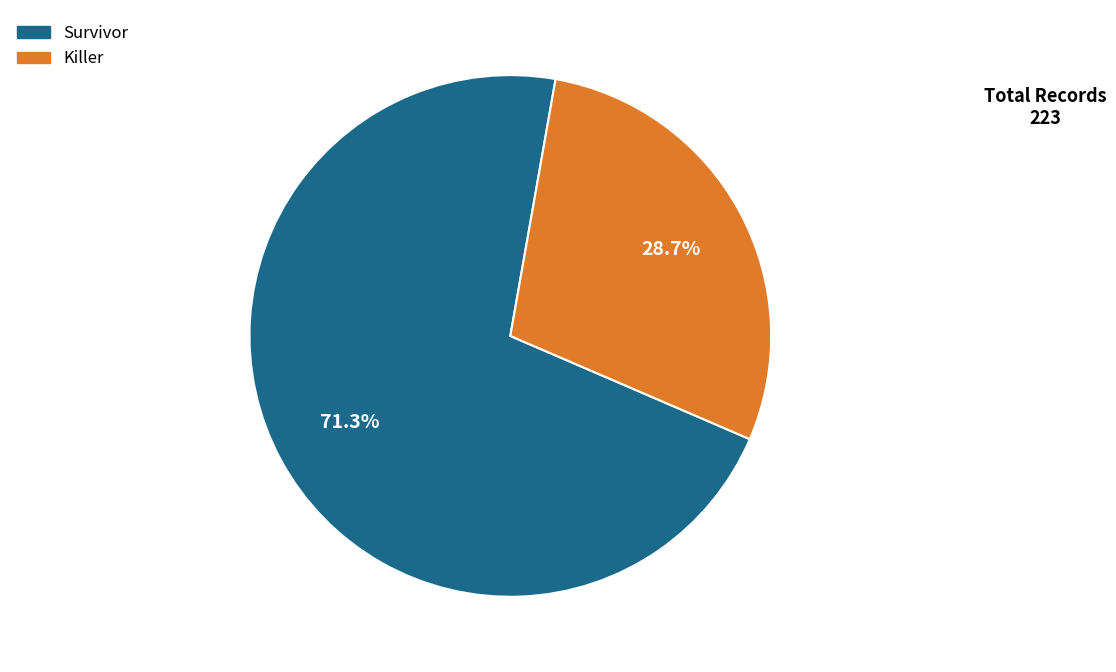

Between Killer and Survivor, which is larger?

Survivor